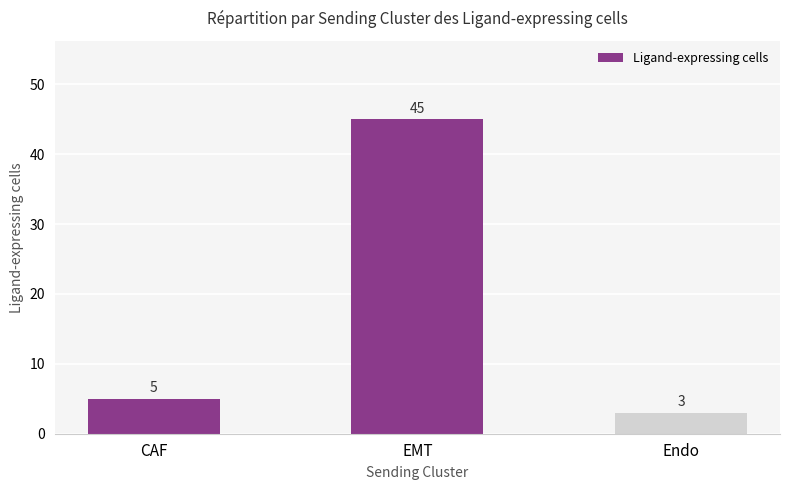

Are the bars grouped side by side (vs. stacked)?

No